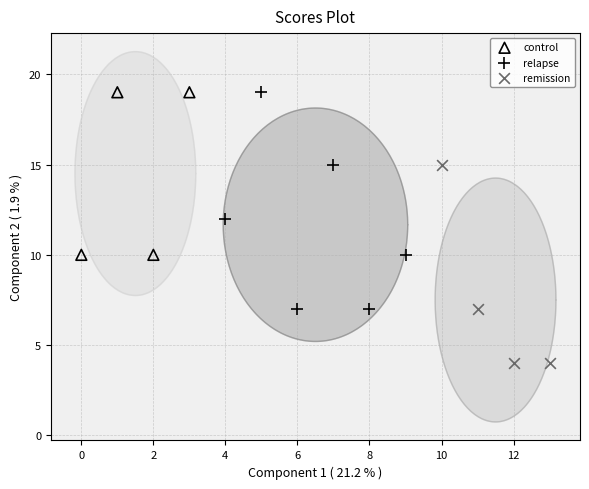

What are all the series names shown in the legend?

control, relapse, remission